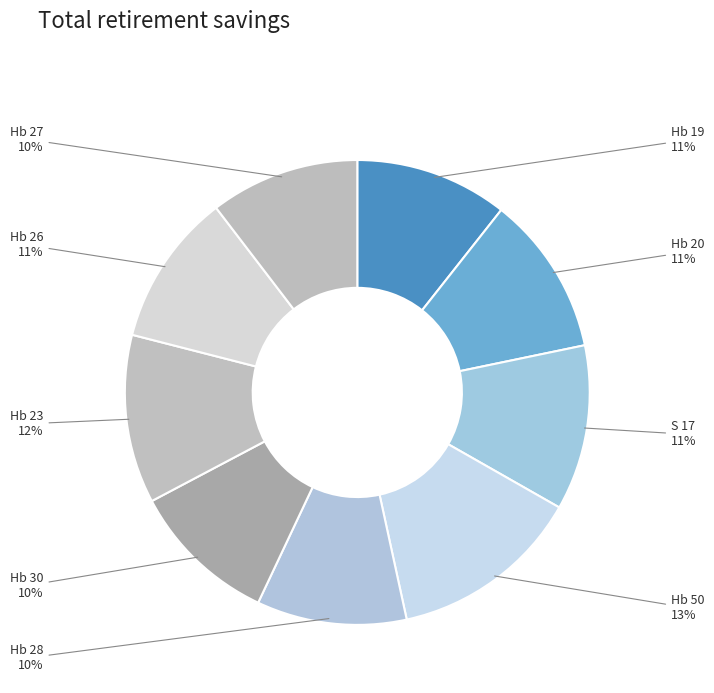

True or false: S 17 accounts for 11% of the total.

True